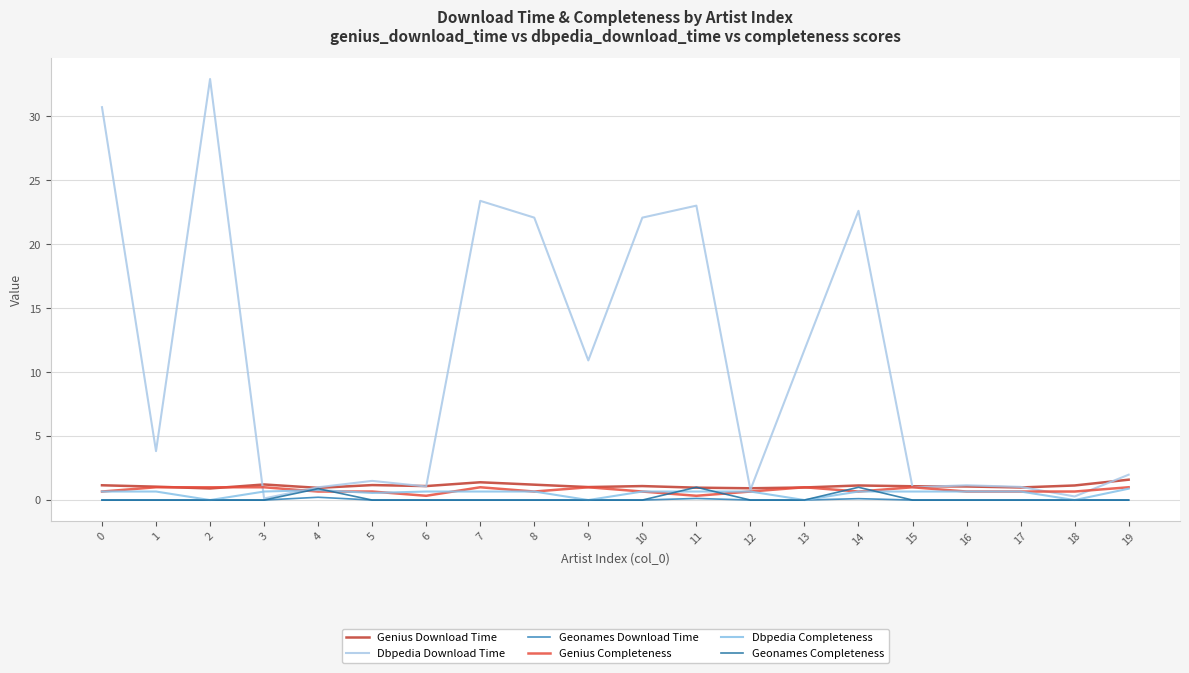

Does the chart have visible grid lines?

Yes